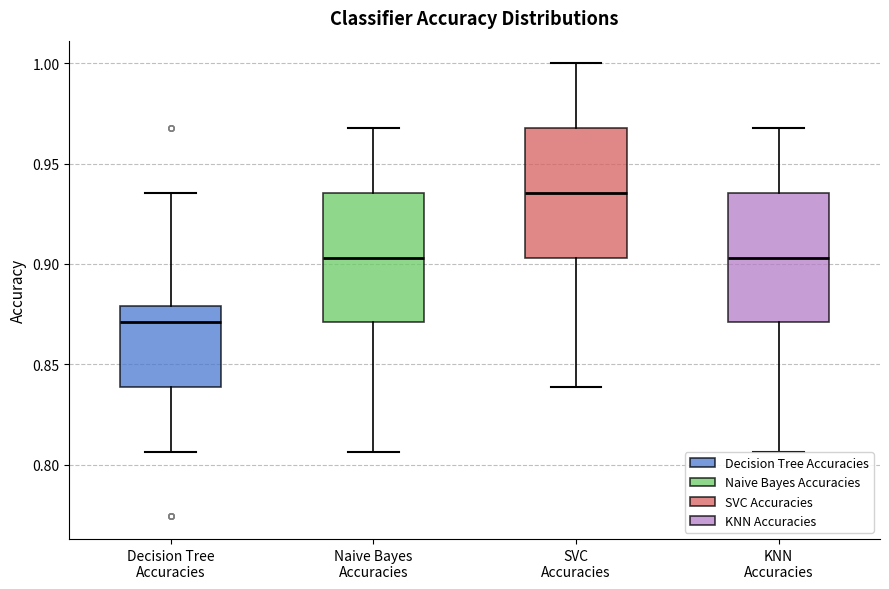

Which box's median line is the highest?

SVC Accuracies